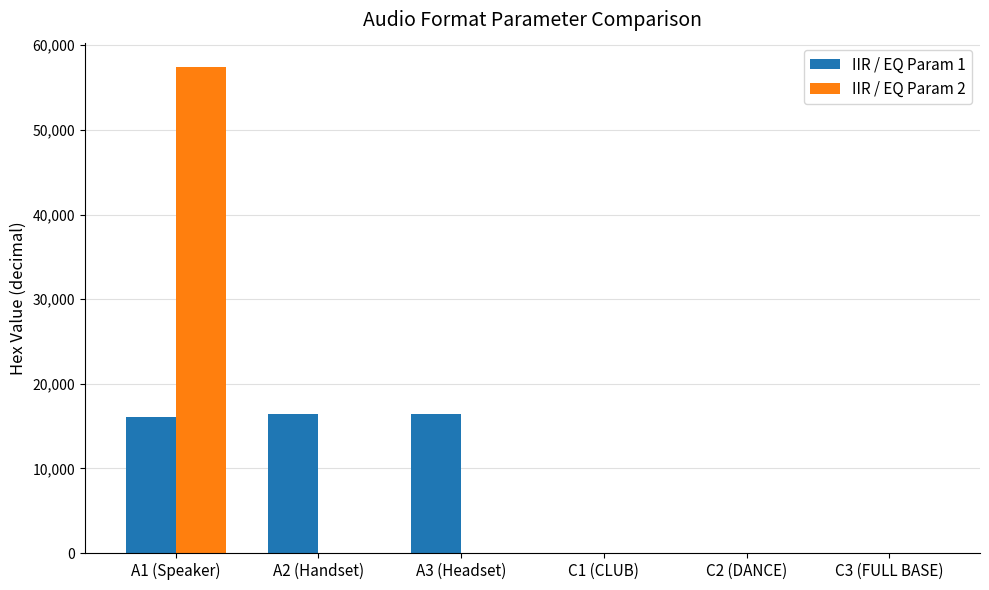

What is the sum of the IIR / EQ Param 1 values at A3 (Headset) and C1 (CLUB)?

16384